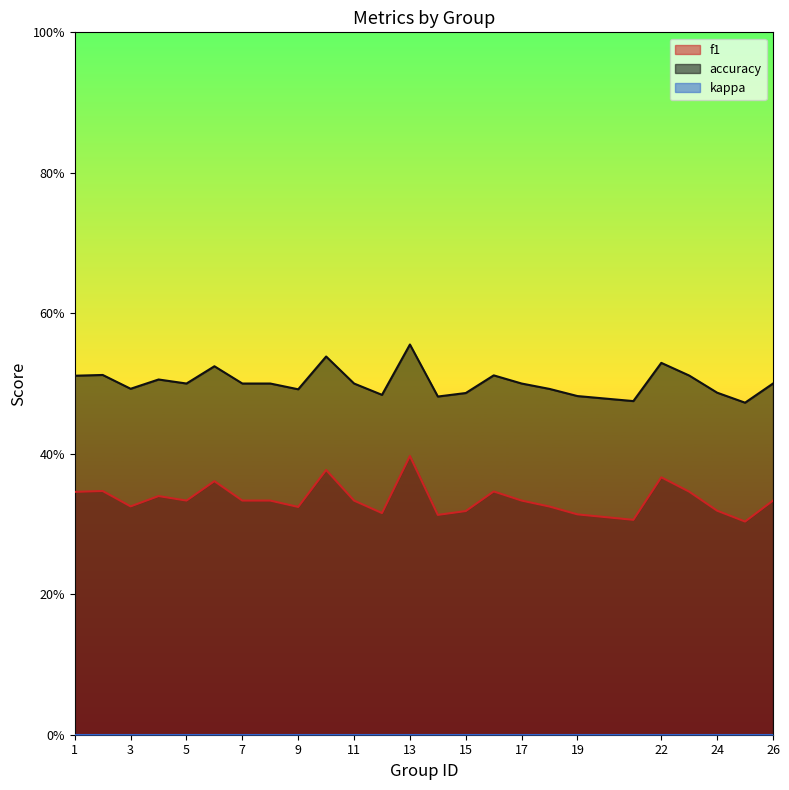

Count the number of categories in the chart.

25